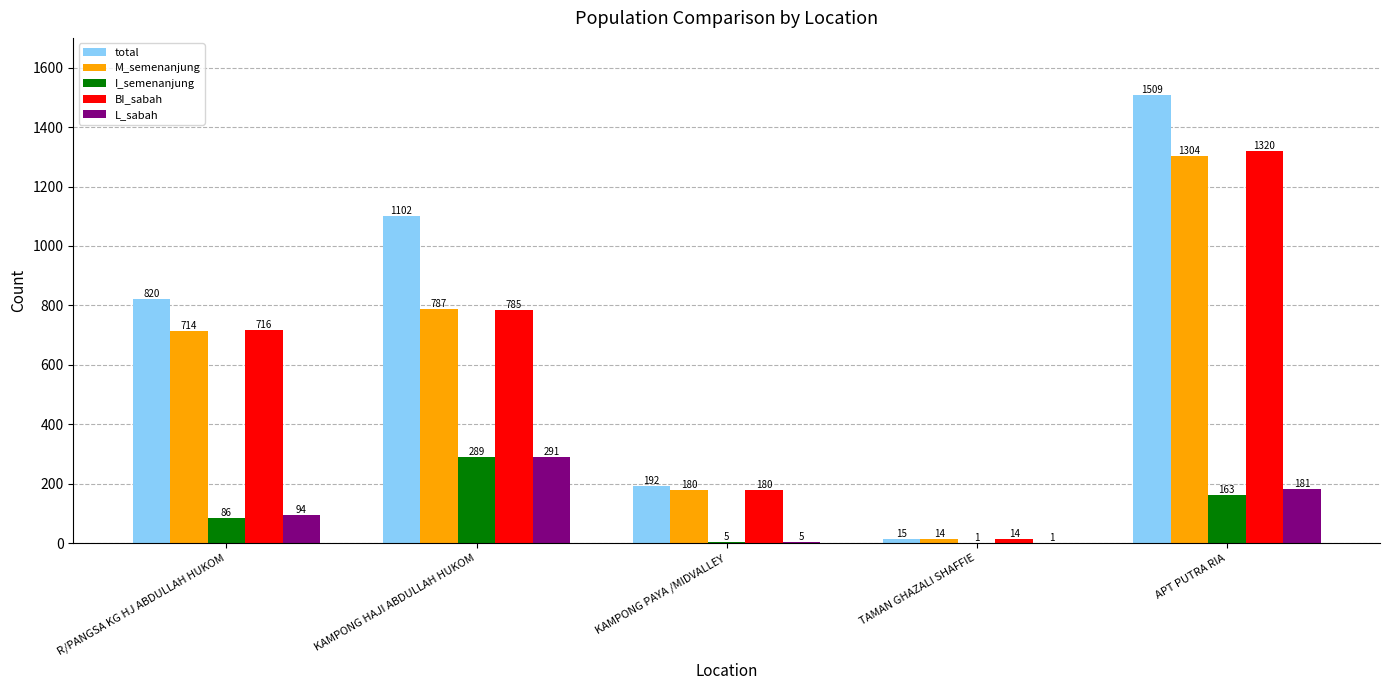

Does the chart contain stacked bars?

No